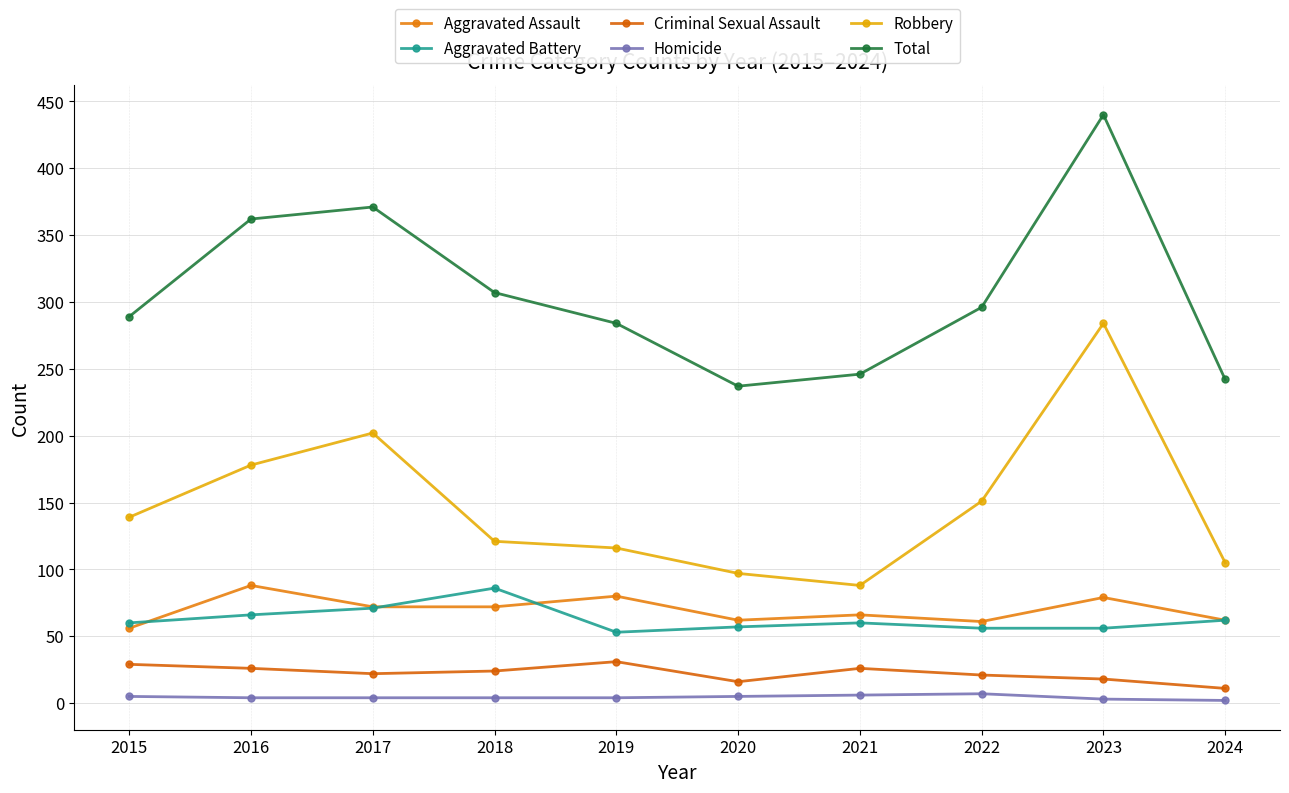

True or false: Criminal Sexual Assault has a value of 11 at 2024.

True